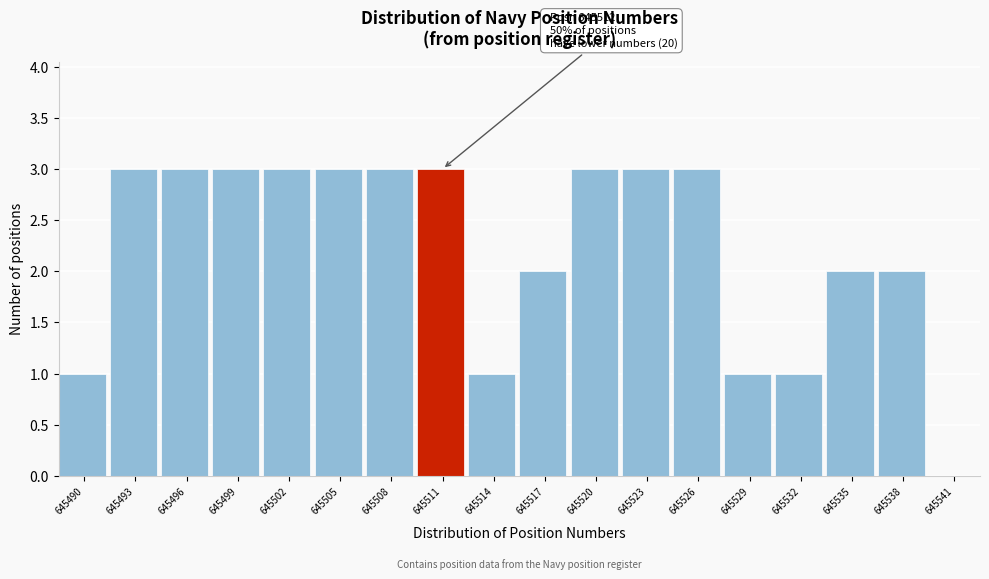

Reading right to left, list all the values displayed in this chart.

645541=0	645538=2	645535=2	645532=1	645529=1	645526=3	645523=3	645520=3	645517=2	645514=1	645511=3	645508=3	645505=3	645502=3	645499=3	645496=3	645493=3	645490=1